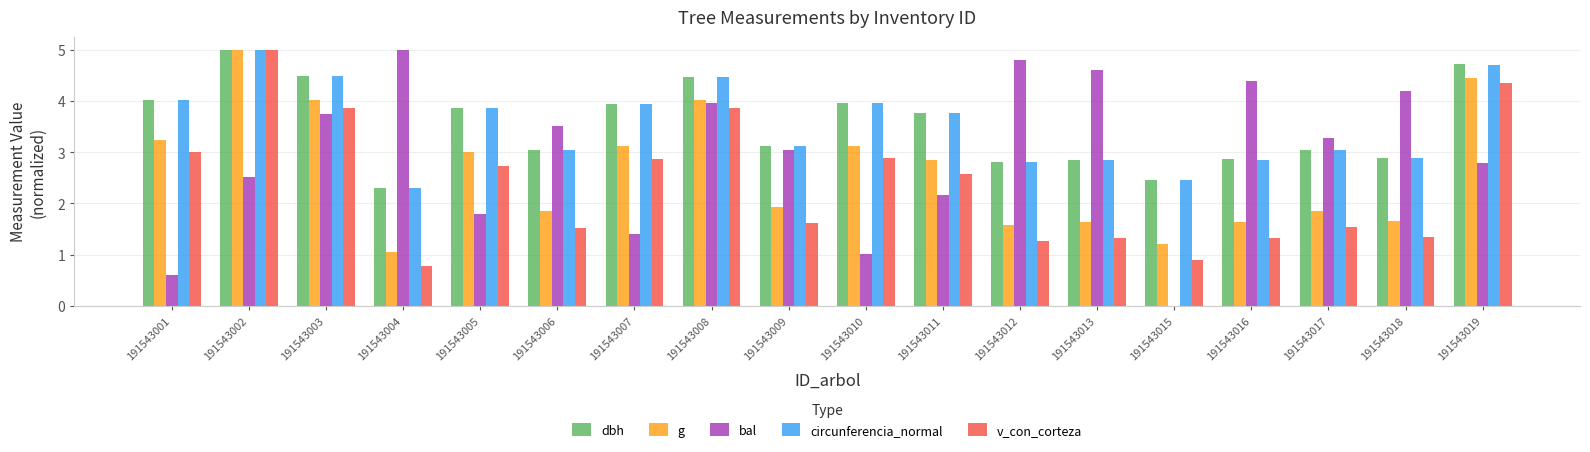

What is the highest value of the circunferencia_normal series?

5.0